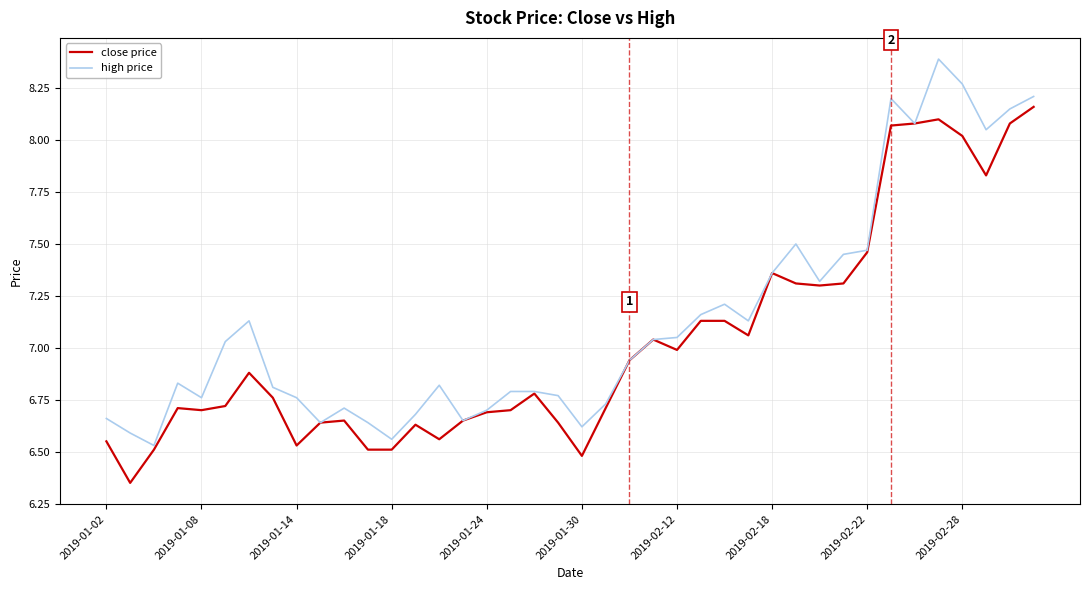

What is the highest value of the high price series?

8.4